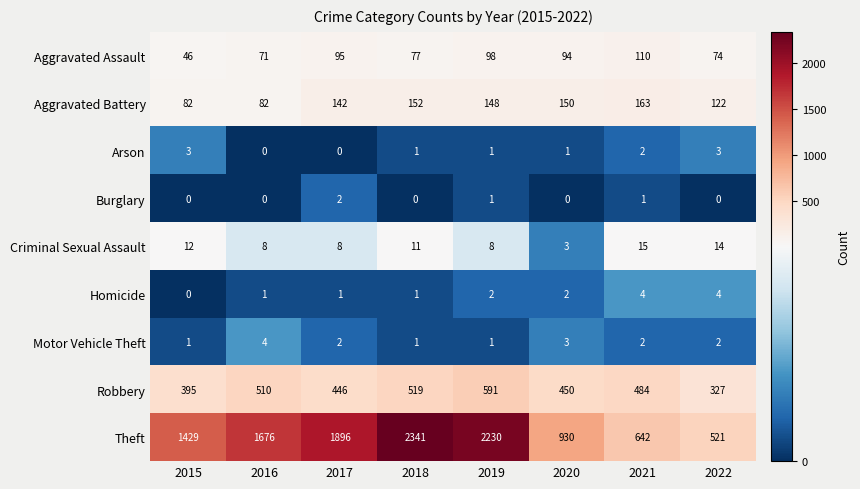

What is the difference between the highest and lowest values at 2021?

641